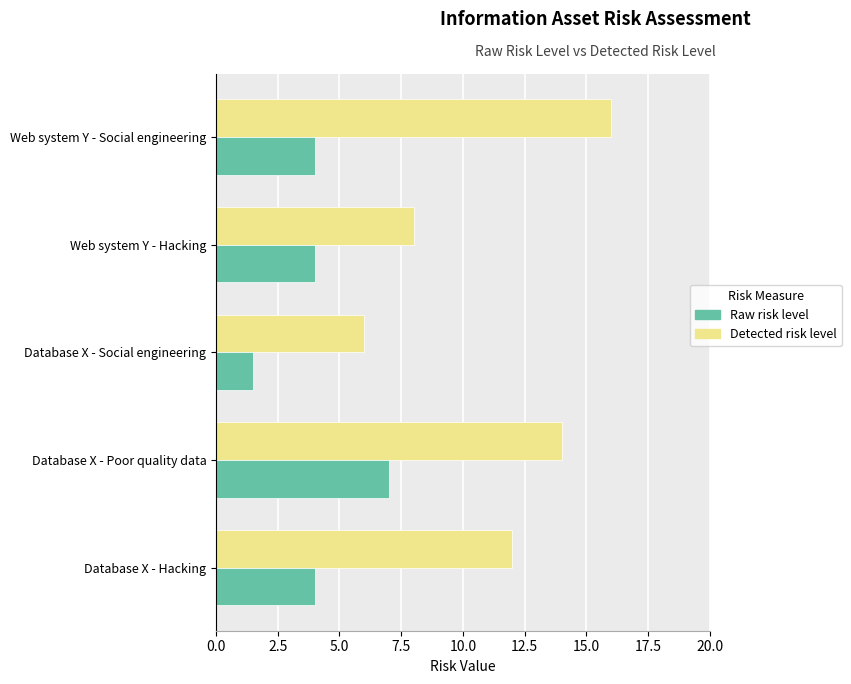

The Raw risk level series shows 1.5 at Database X - Social engineering. True or false?

True